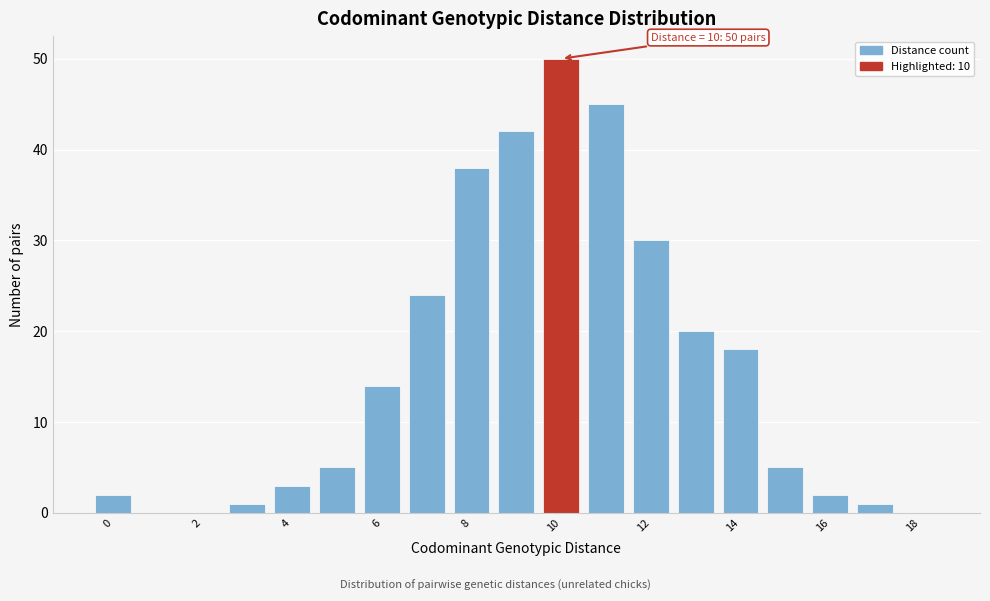

Which range on the x-axis has the tallest bar?

9.5 to 10.5